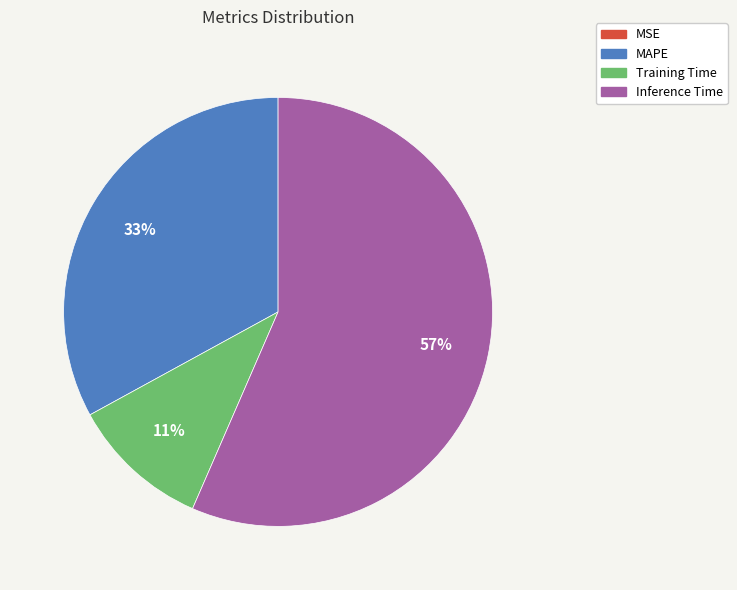

To the nearest percent, what is the average slice percentage?

25%